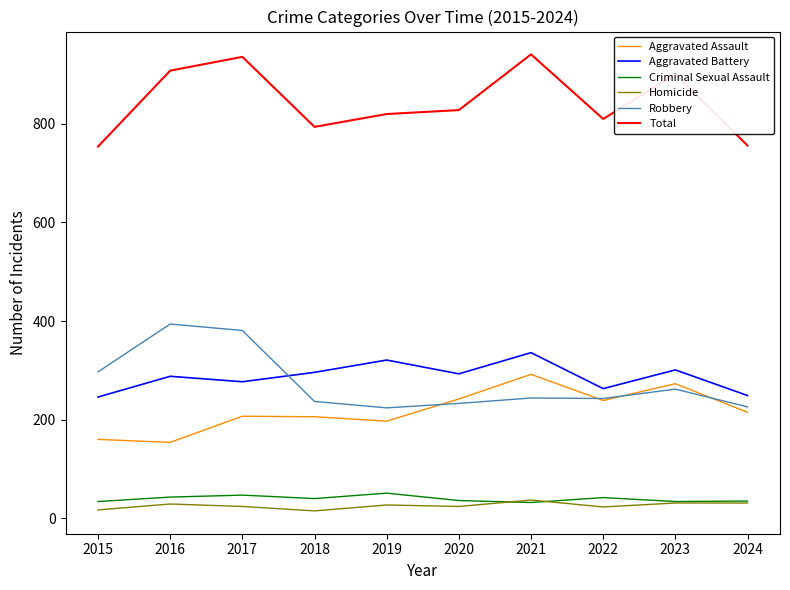

What is the lowest value of the Criminal Sexual Assault series?

32